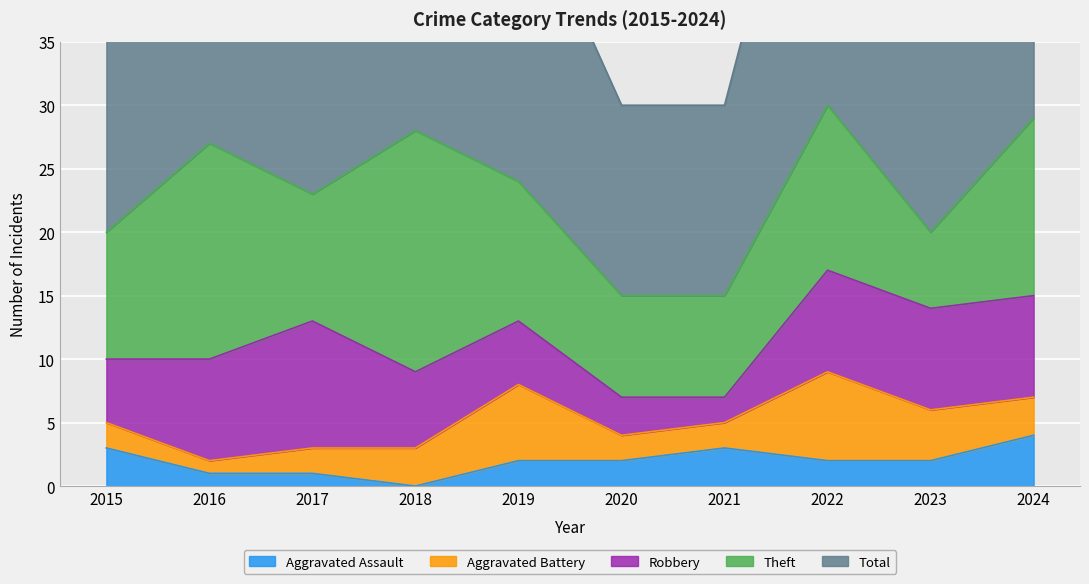

The Aggravated Battery series shows 2 at 2017. True or false?

True